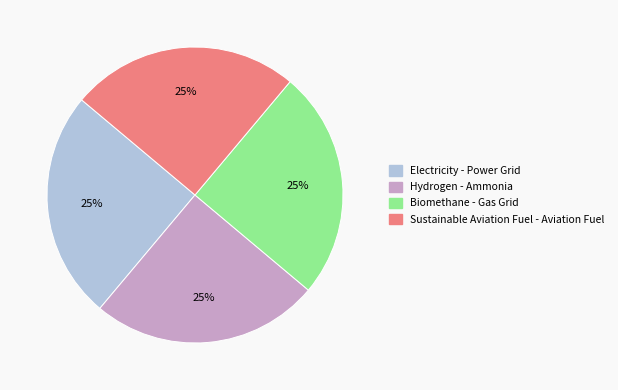

To the nearest percent, what is the average slice percentage?

25%